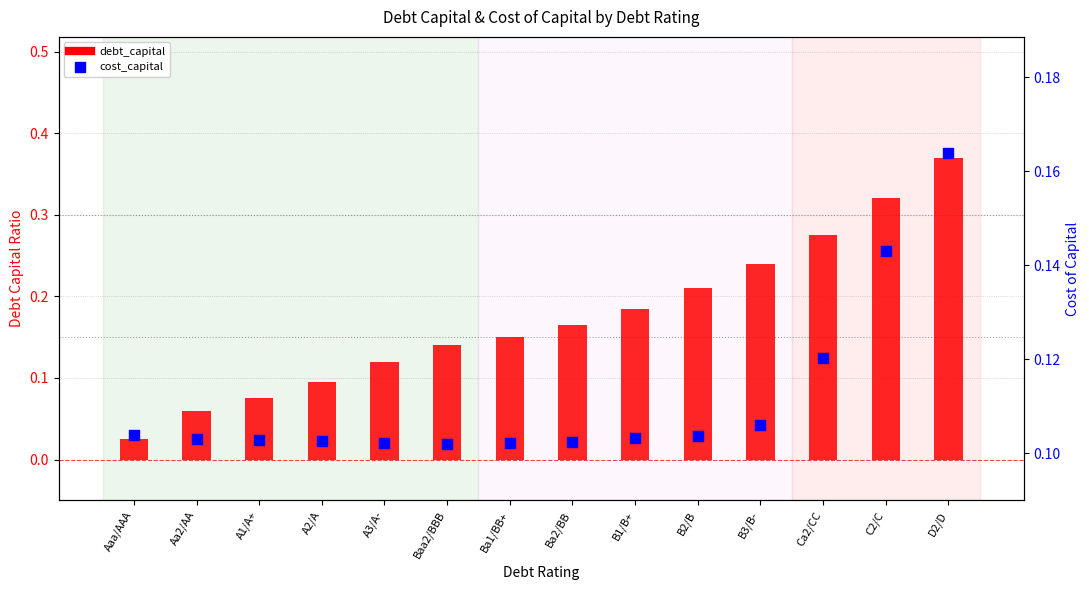

At how many categories does at least one series exceed 0?

14